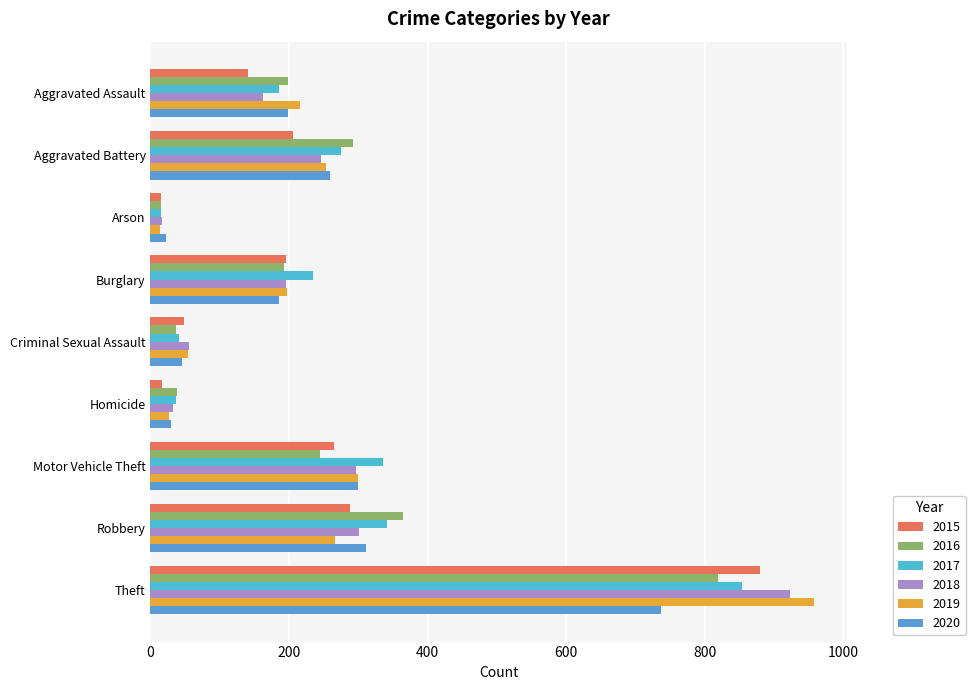

Reading right to left, extract all data points from this chart.

2015: Theft=880	Robbery=288	Motor Vehicle Theft=265	Homicide=17	Criminal Sexual Assault=48	Burglary=196	Arson=15	Aggravated Battery=206	Aggravated Assault=141
2016: Theft=819	Robbery=364	Motor Vehicle Theft=245	Homicide=38	Criminal Sexual Assault=37	Burglary=193	Arson=15	Aggravated Battery=292	Aggravated Assault=198
2017: Theft=854	Robbery=342	Motor Vehicle Theft=335	Homicide=37	Criminal Sexual Assault=41	Burglary=234	Arson=15	Aggravated Battery=275	Aggravated Assault=185
2018: Theft=923	Robbery=301	Motor Vehicle Theft=297	Homicide=32	Criminal Sexual Assault=56	Burglary=196	Arson=16	Aggravated Battery=246	Aggravated Assault=163
2019: Theft=957	Robbery=267	Motor Vehicle Theft=299	Homicide=26	Criminal Sexual Assault=54	Burglary=197	Arson=14	Aggravated Battery=254	Aggravated Assault=216
2020: Theft=737	Robbery=311	Motor Vehicle Theft=299	Homicide=30	Criminal Sexual Assault=46	Burglary=186	Arson=22	Aggravated Battery=259	Aggravated Assault=199